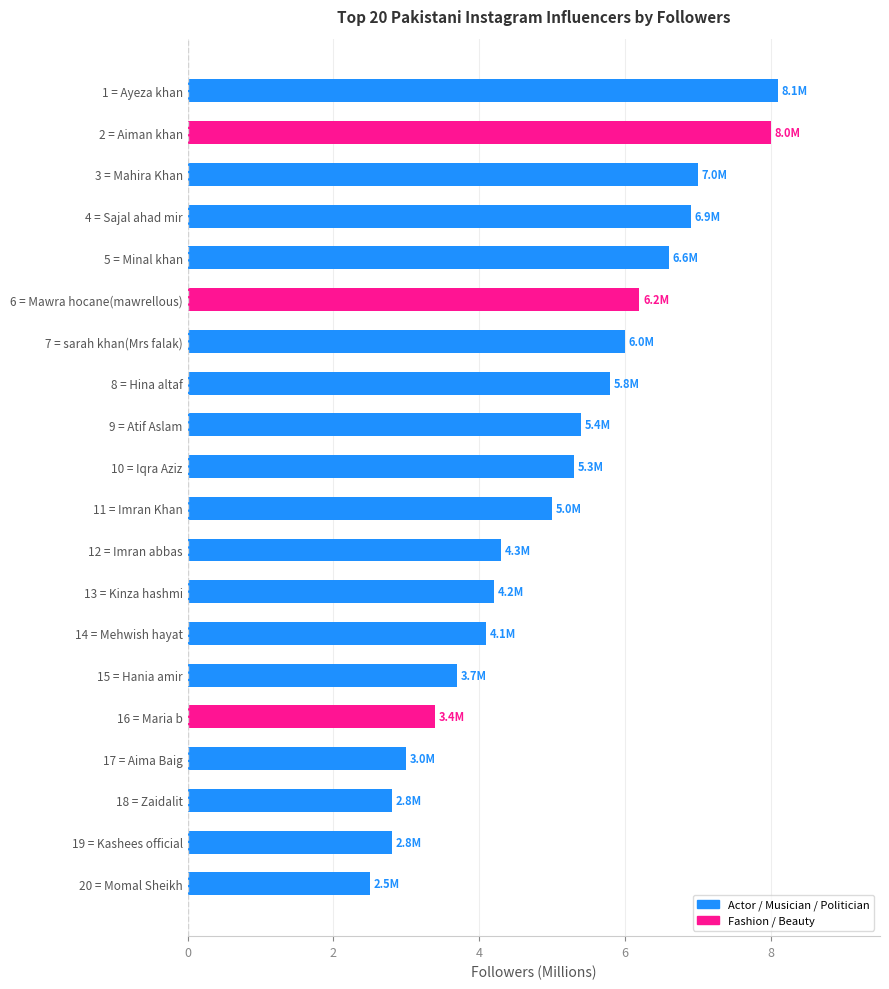

What is the value of the 6th bar from the top?

6.2